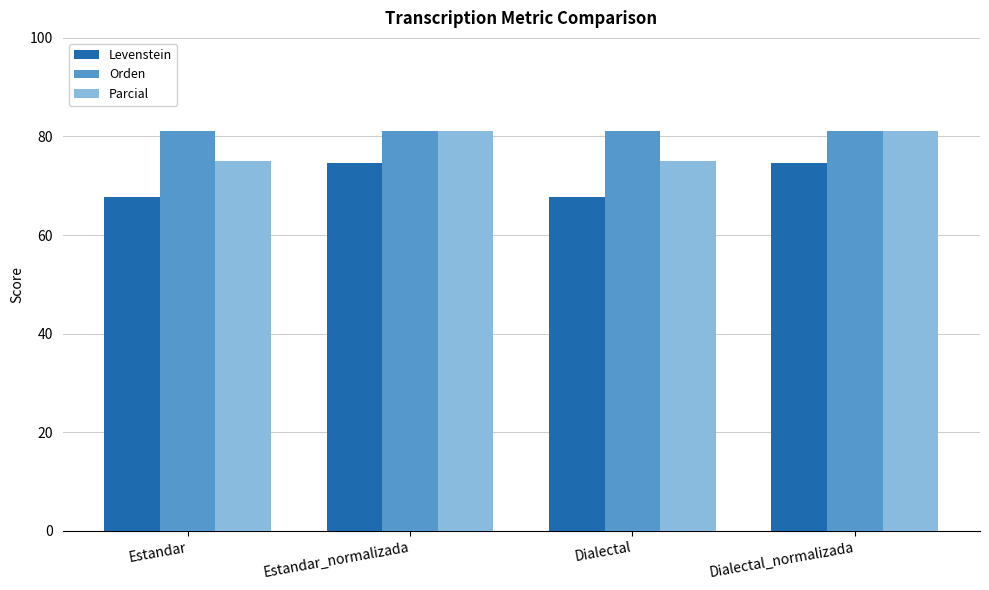

Is it true that Levenstein equals 74.6 at Dialectal_normalizada?

True